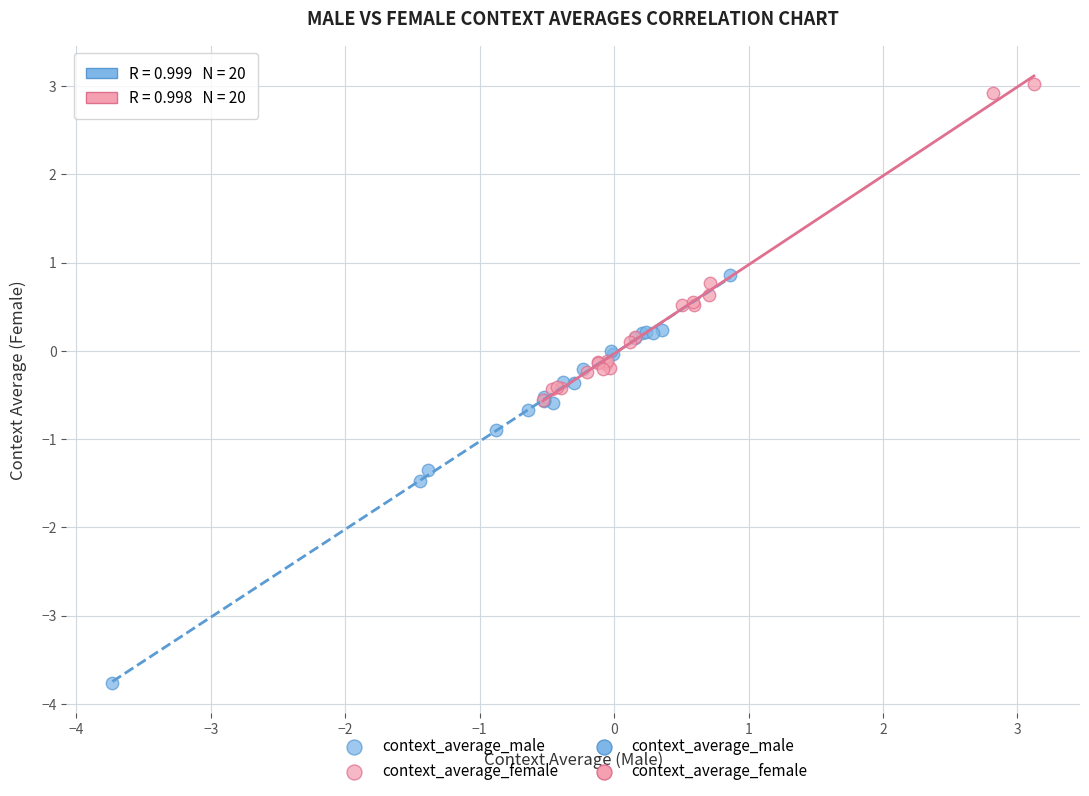

Which series reaches the minimum Y coordinate?

context_average_male